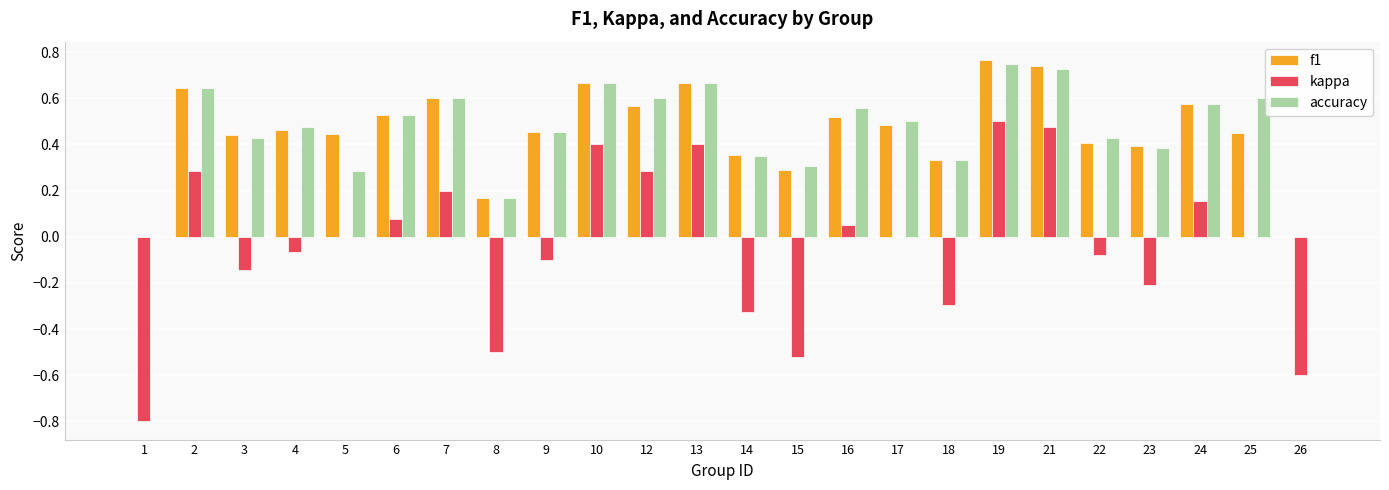

How many groups of bars are there?

24